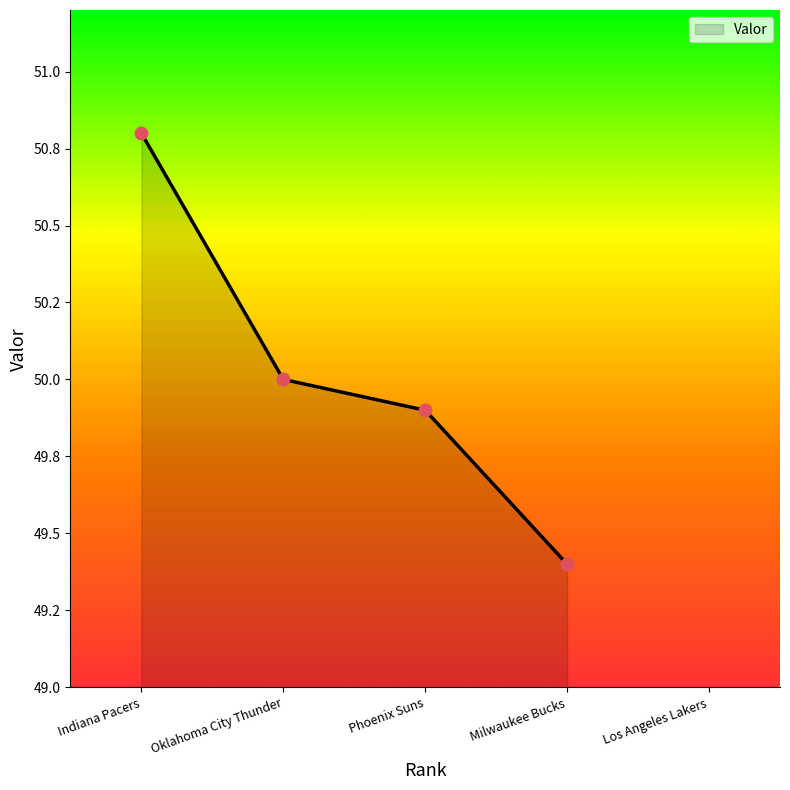

Which has a higher value, Oklahoma City Thunder or Indiana Pacers?

Indiana Pacers